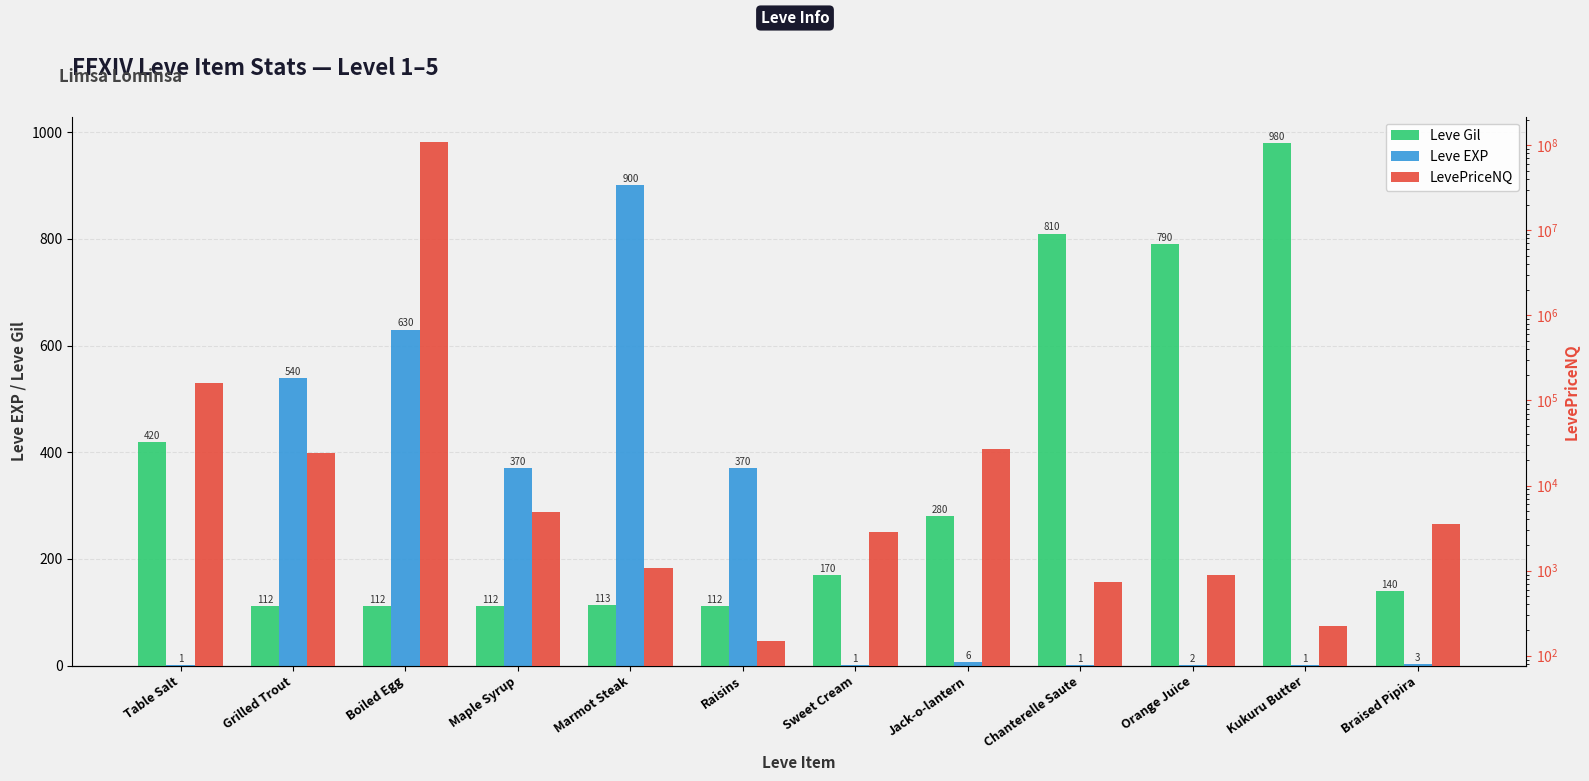

What is the value of the Leve EXP bar at the 1st from the left?

1.0